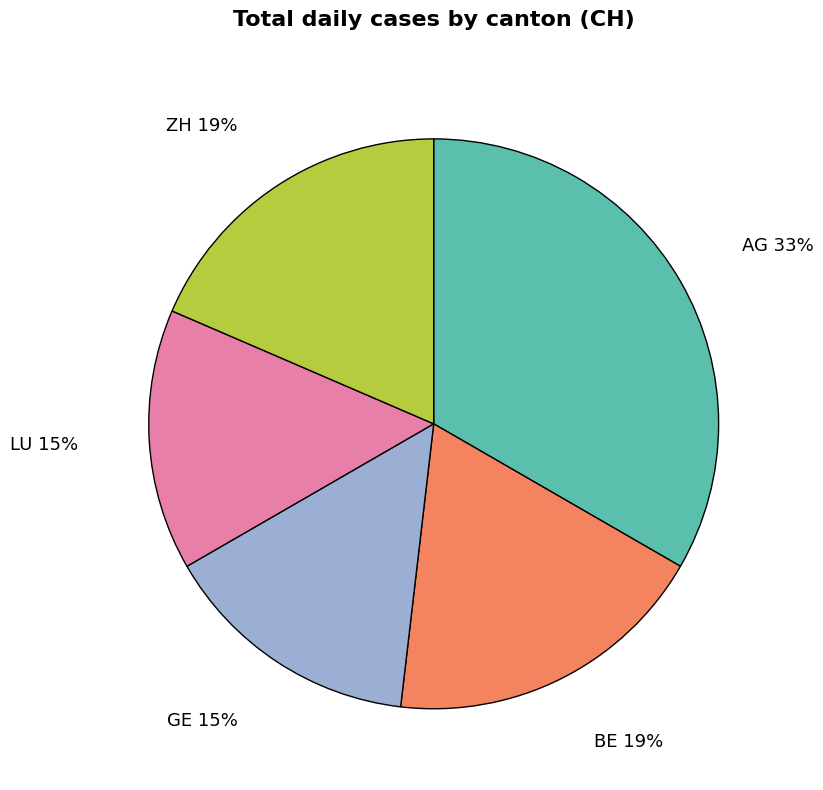

Combined, do ZH and GE account for over 50%?

No